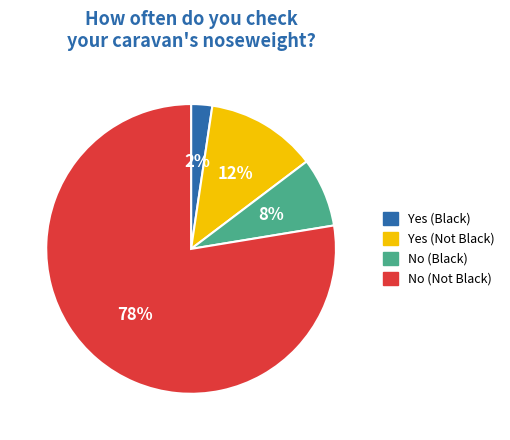

Which slice represents more than half of the pie?

No (Not Black)